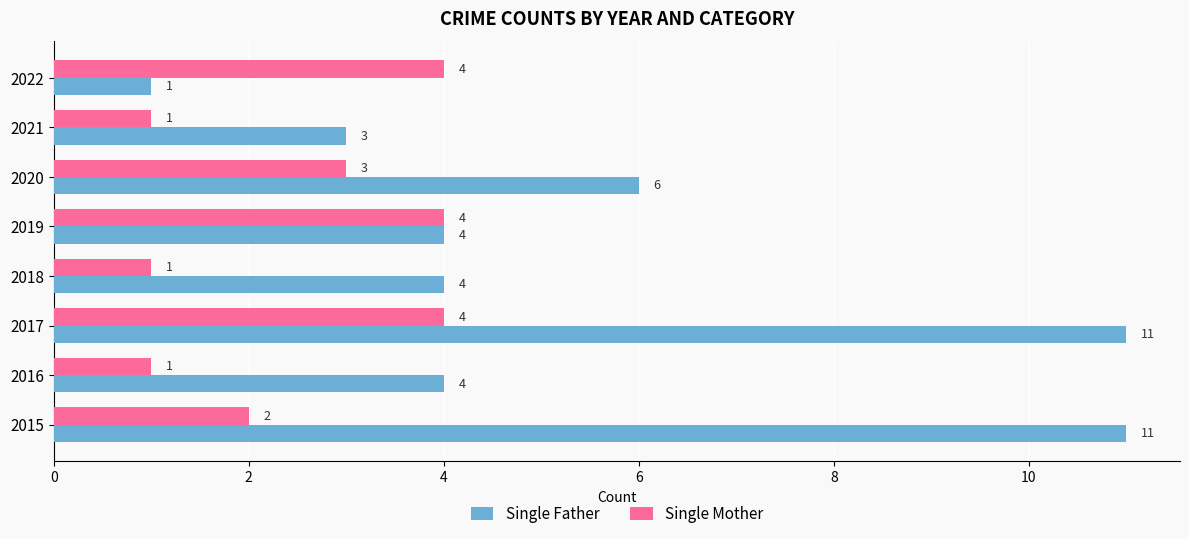

Which series has the largest total across all categories?

Single Father